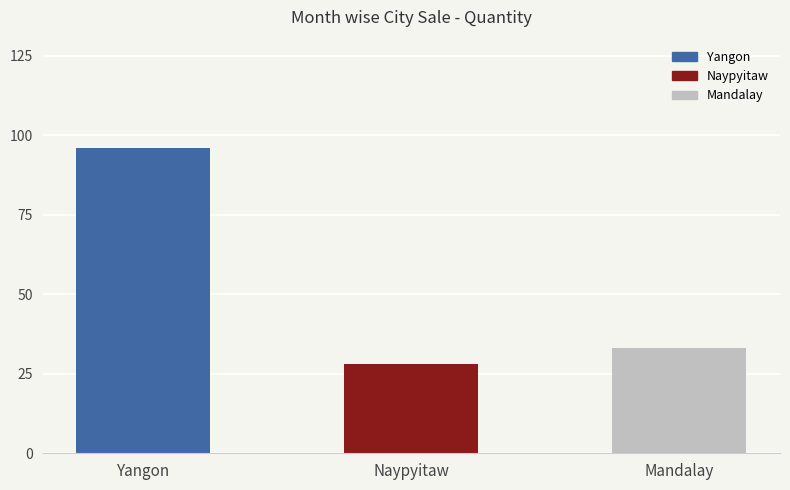

List the labels in order of value, smallest first.

Naypyitaw, Mandalay, Yangon